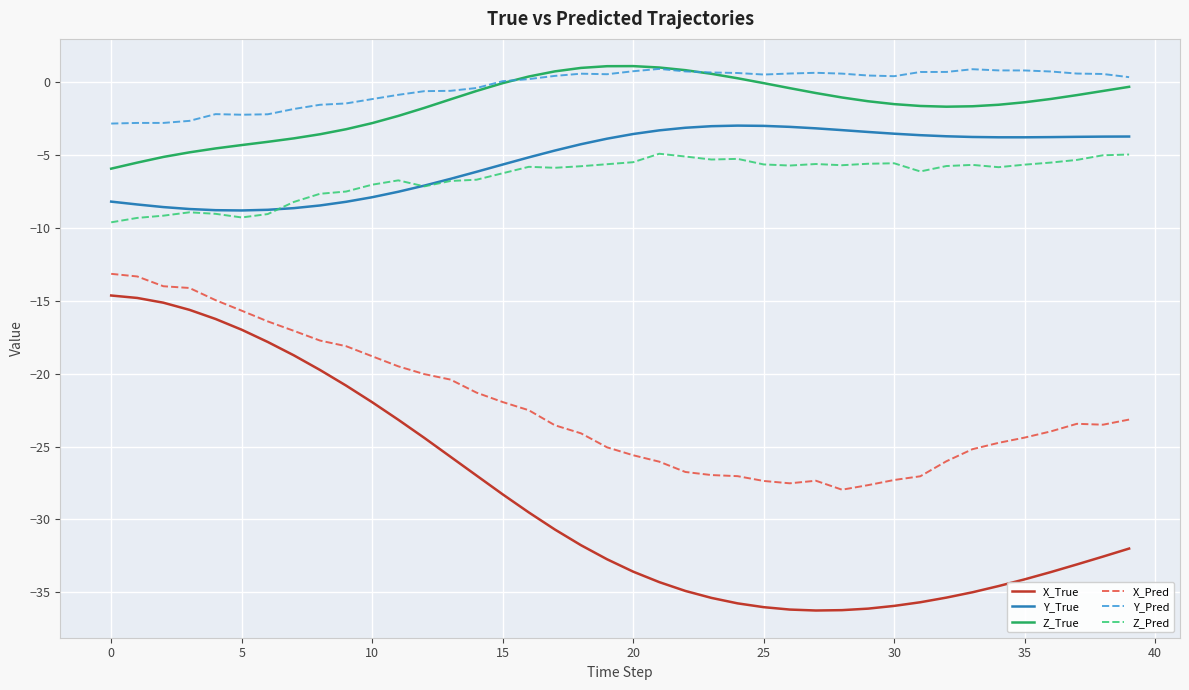

True or false: Y_Pred has more than 0 interior local peaks.

True